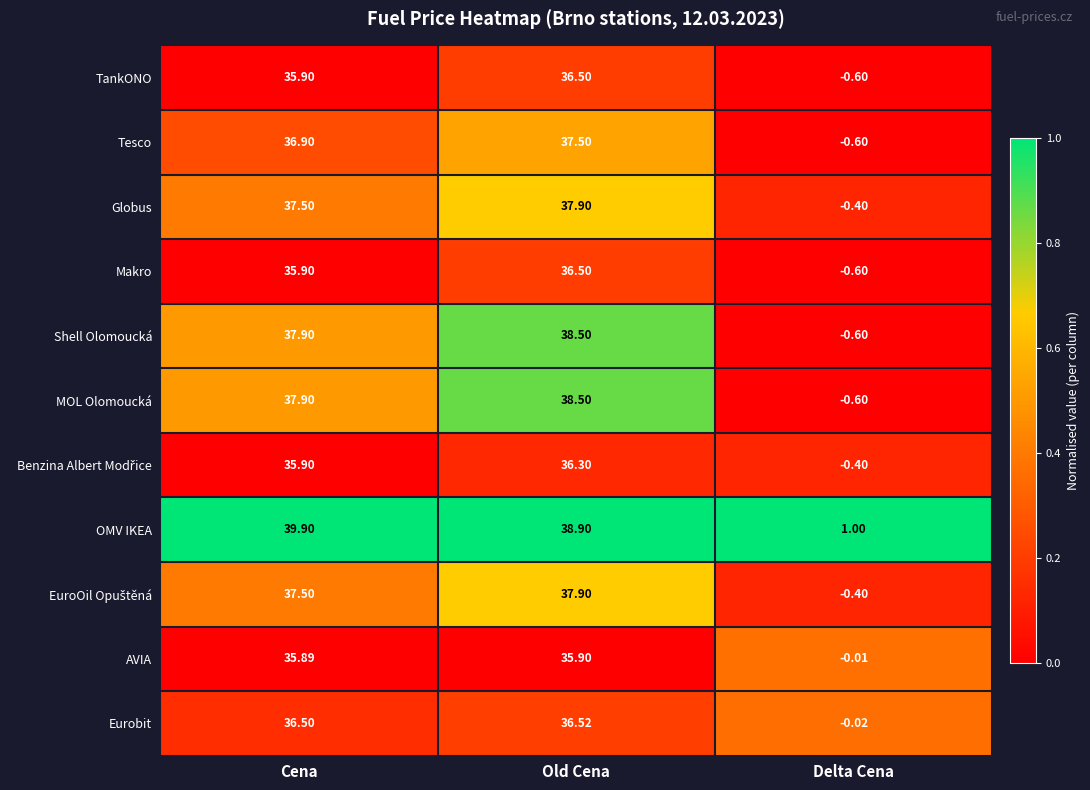

Which series changed the most between Cena and Old Cena?

OMV IKEA